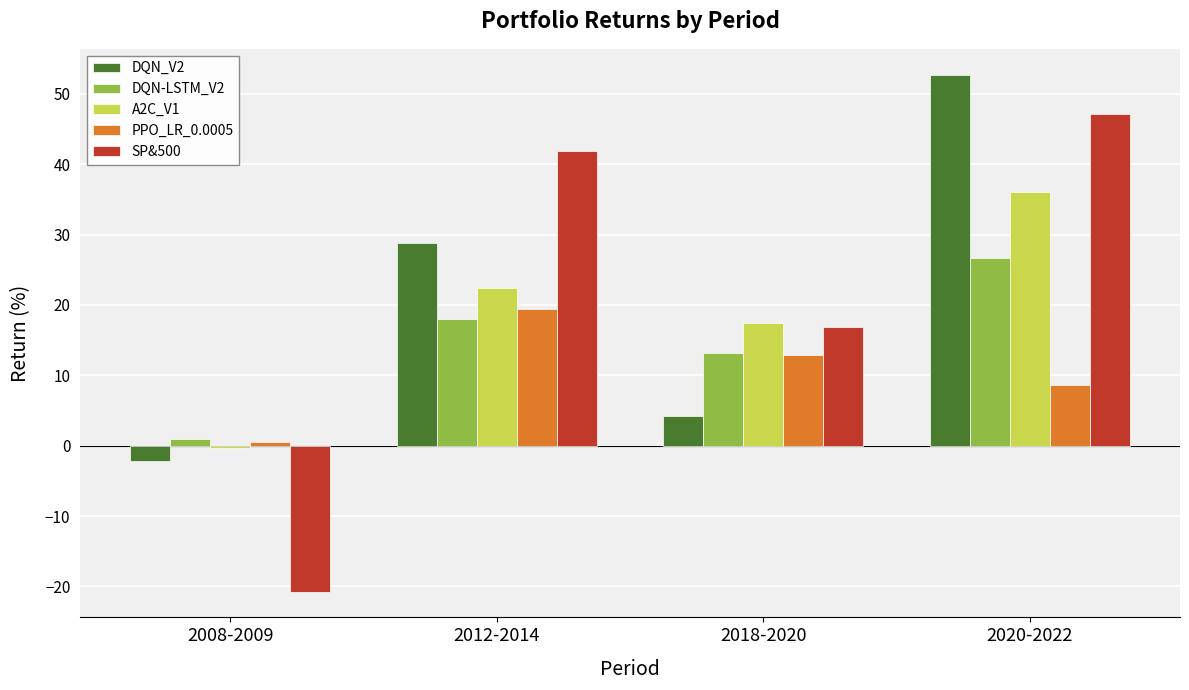

What is the spread (max minus min) of values at 2018-2020?

13.2